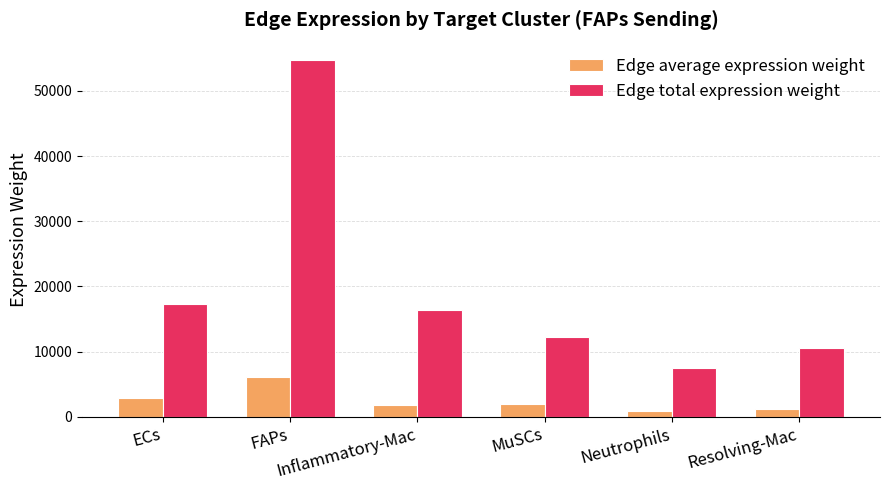

Which series has the largest total across all categories?

Edge total expression weight